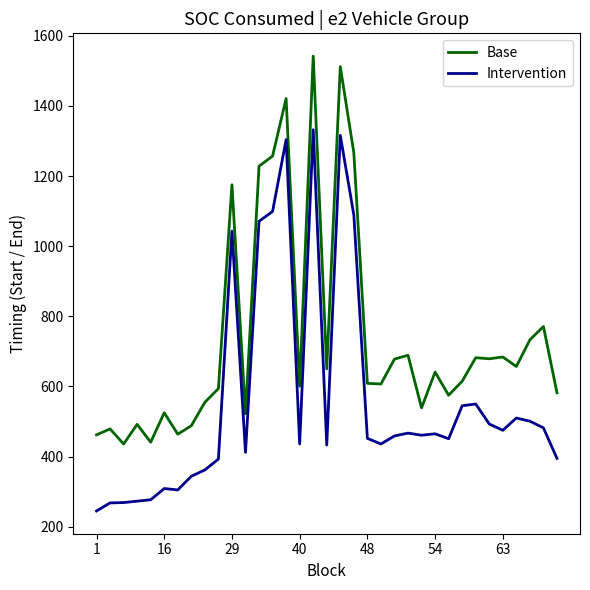

True or false: Base and Intervention cross at least once.

False